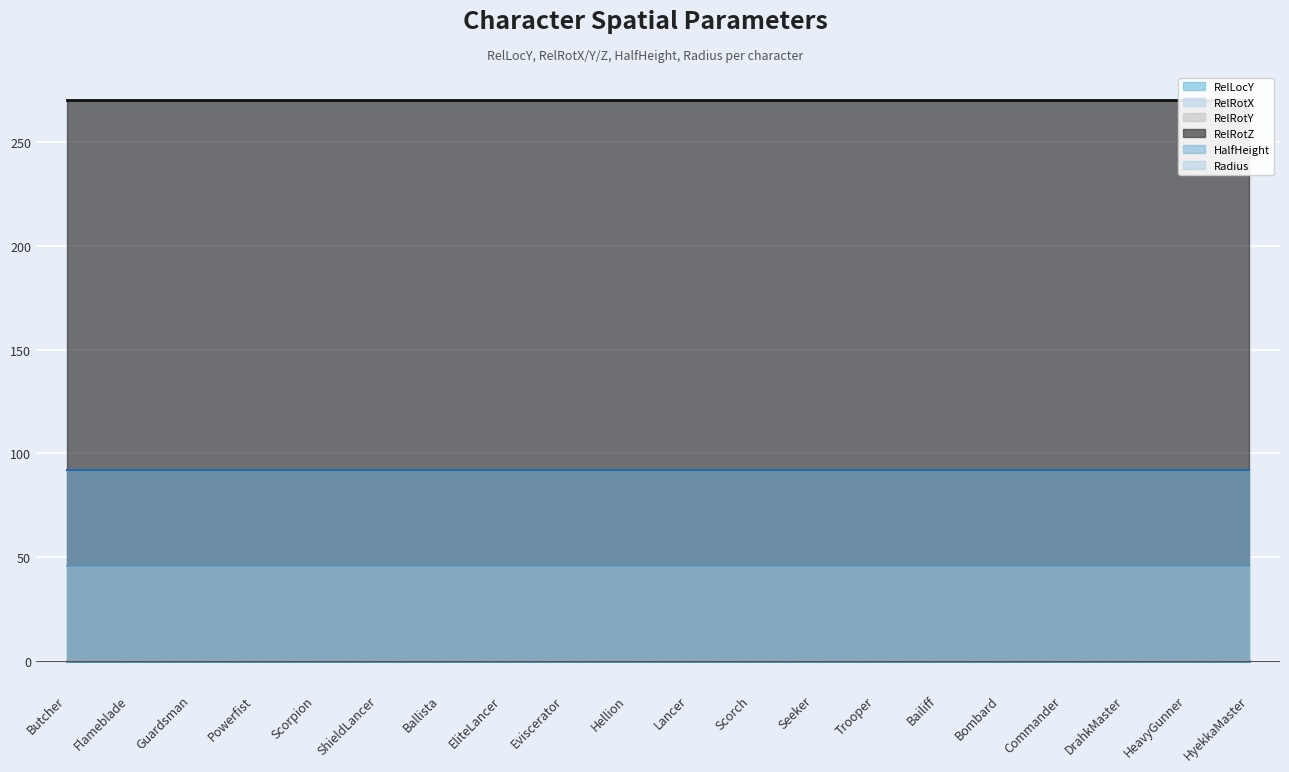

What position from the left is Commander?

17